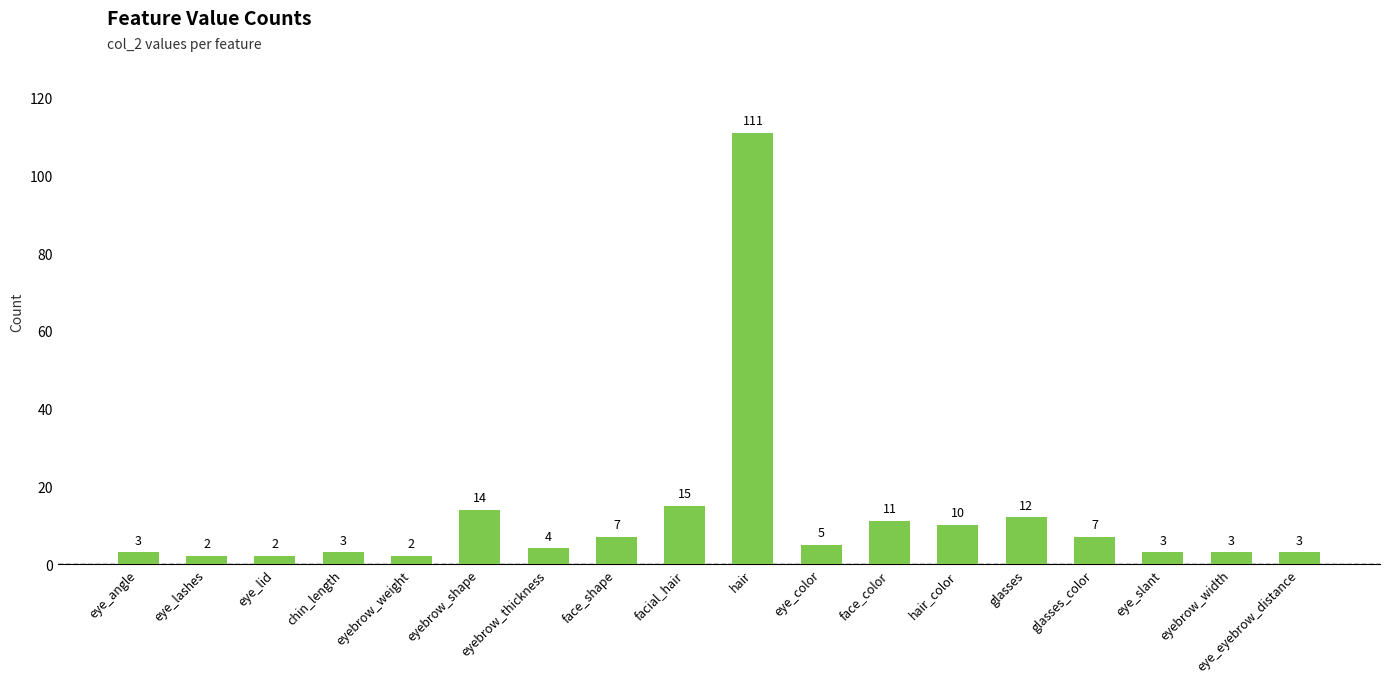

How many data points are less than 5?

9